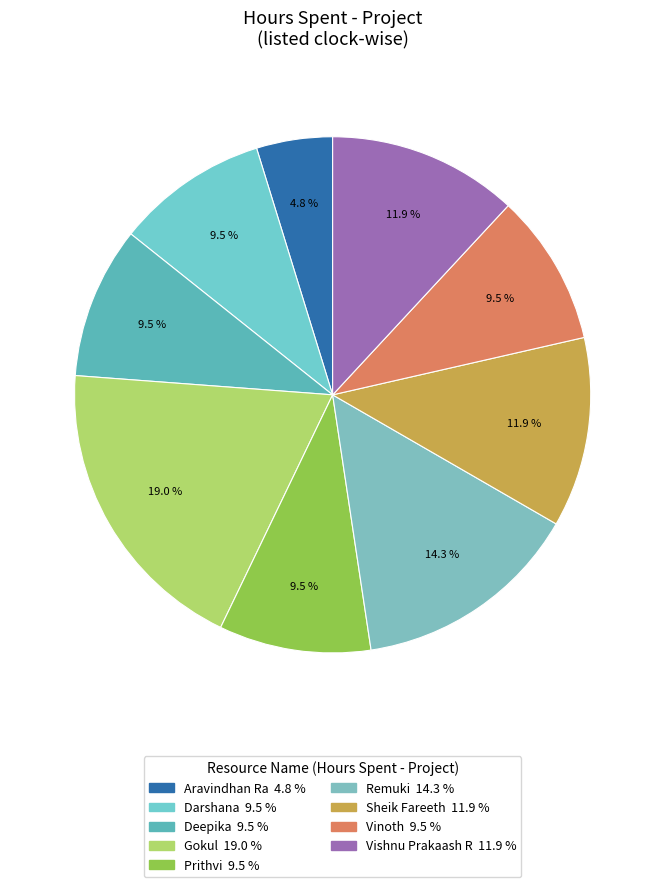

How many segments does this pie chart have?

9